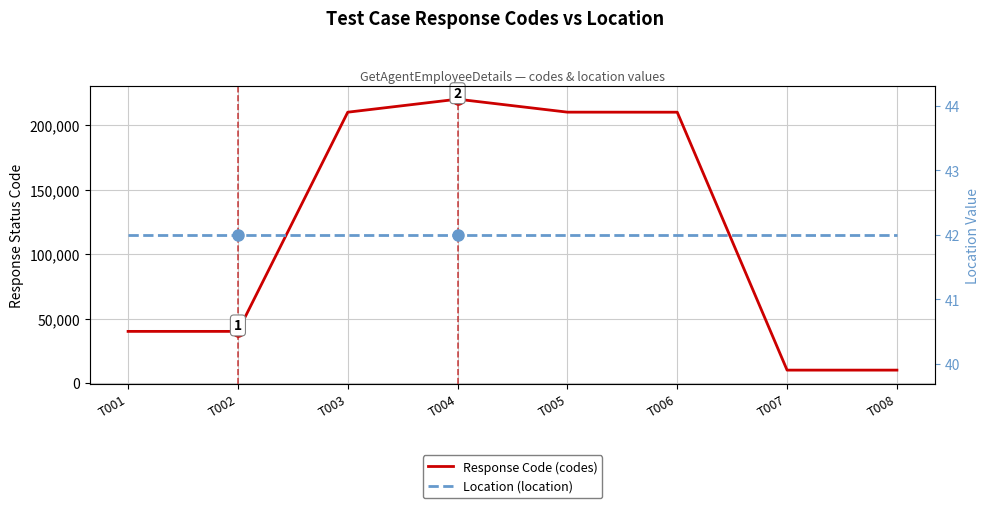

What is the value of the Location (location) point at the 1st from the left?

42